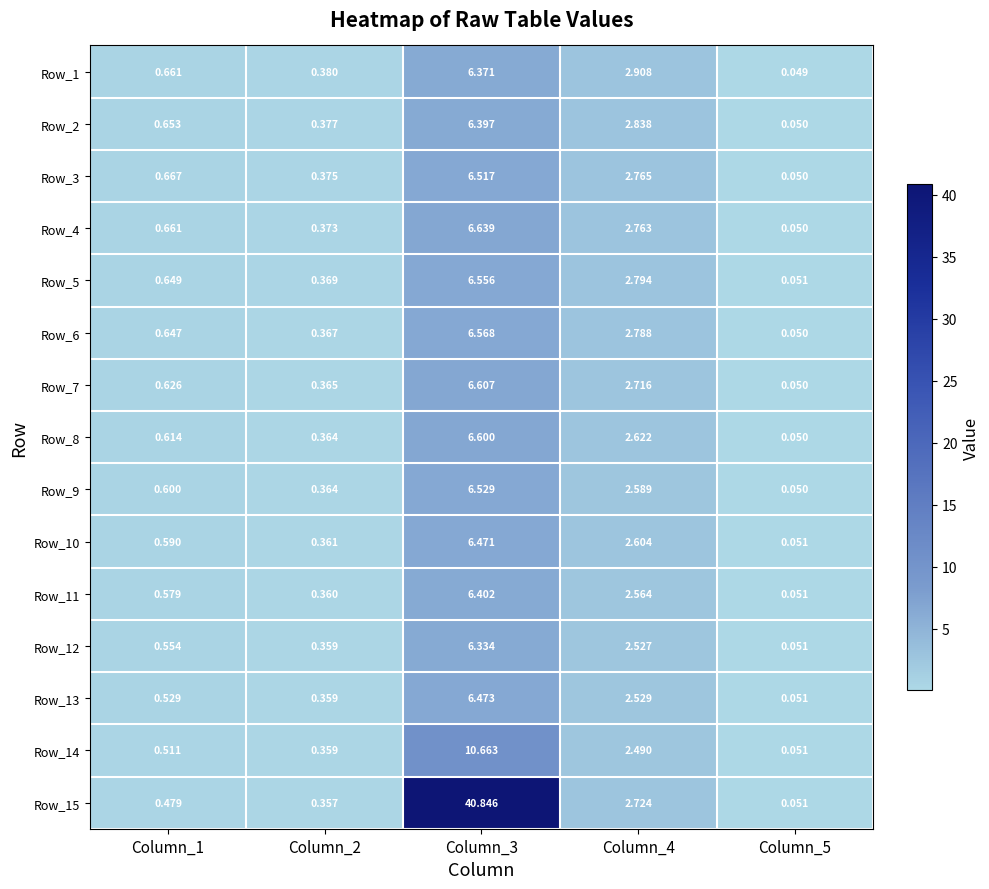

How many distinct data groups are displayed?

15